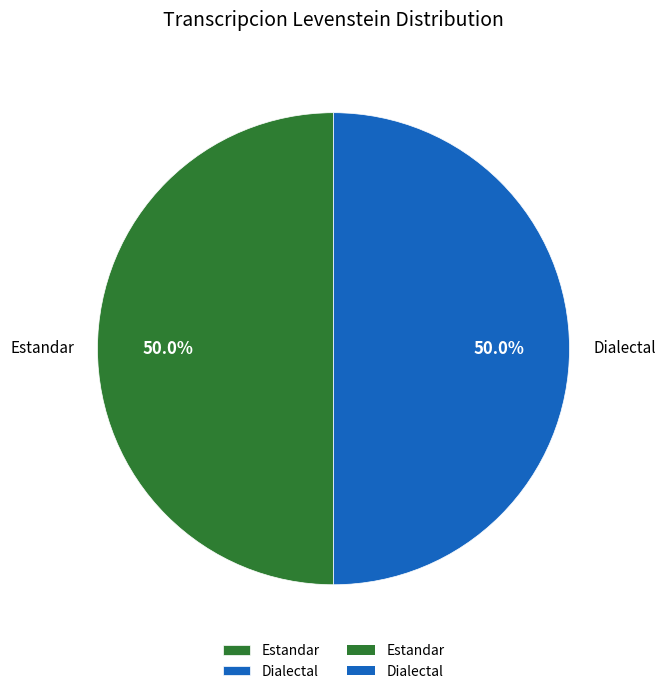

Combined, do Estandar and Dialectal account for over 50%?

Yes